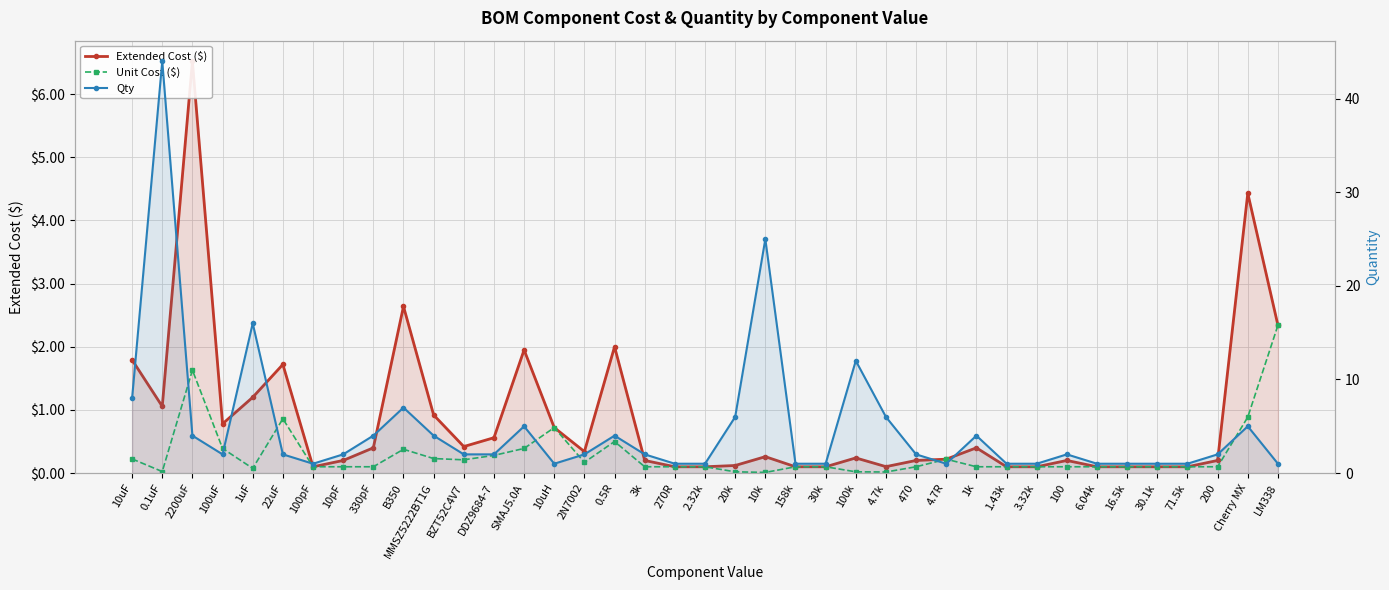

How many lines are shown in the chart?

3